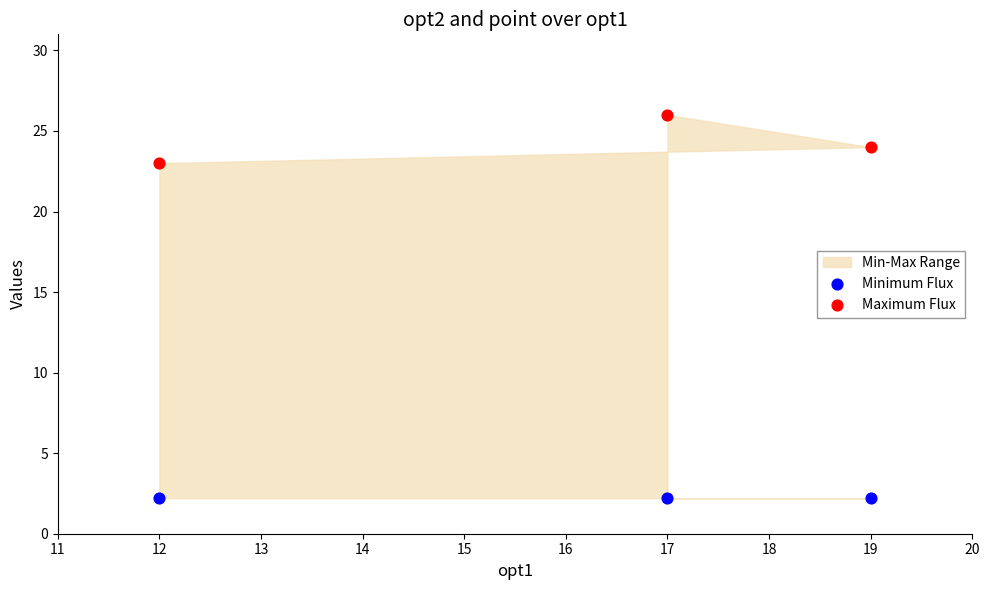

Across all data points, what is the average X value?

16.0